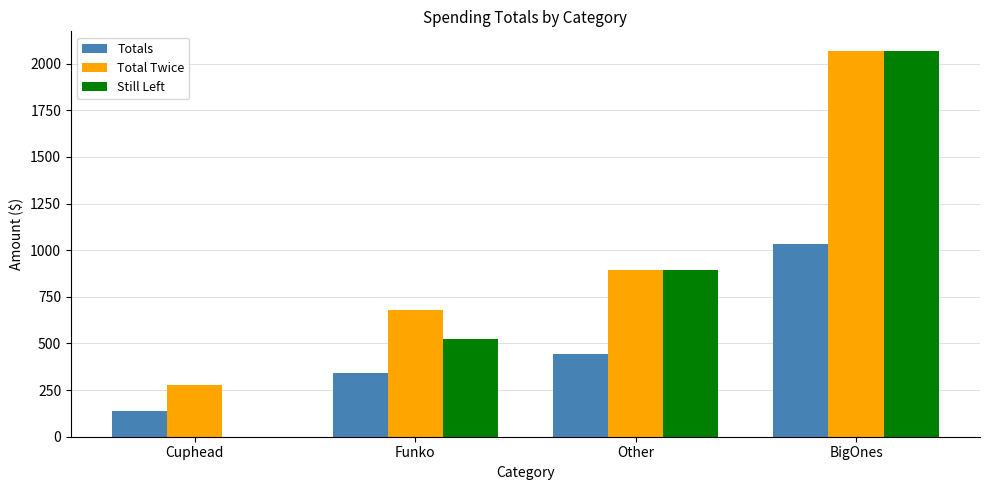

At which category is the sum across all series the highest?

BigOnes